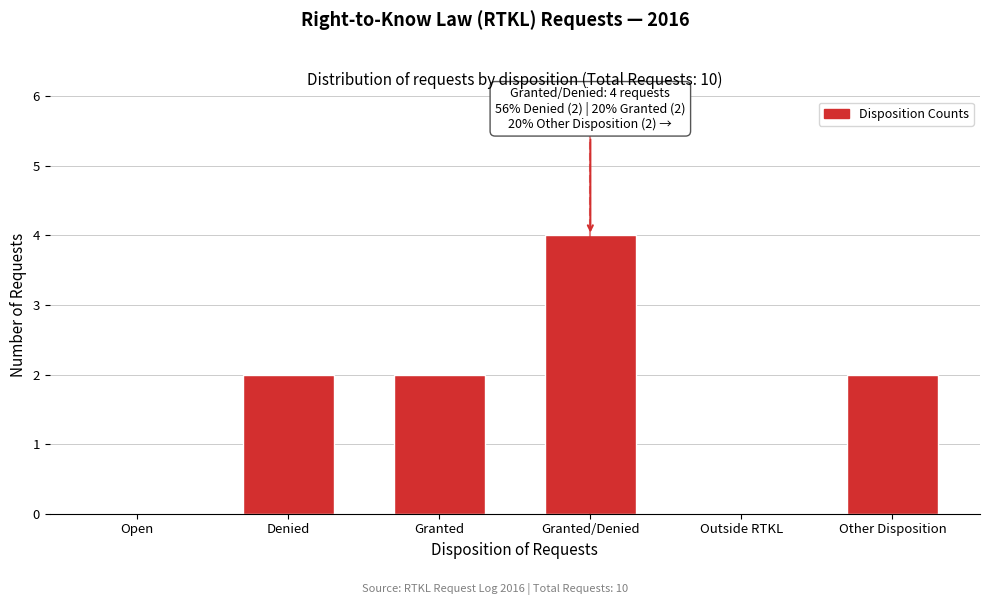

Reading right to left, what are all the values shown in this chart?

Other Disposition=2	Outside RTKL=0	Granted/Denied=4	Granted=2	Denied=2	Open=0